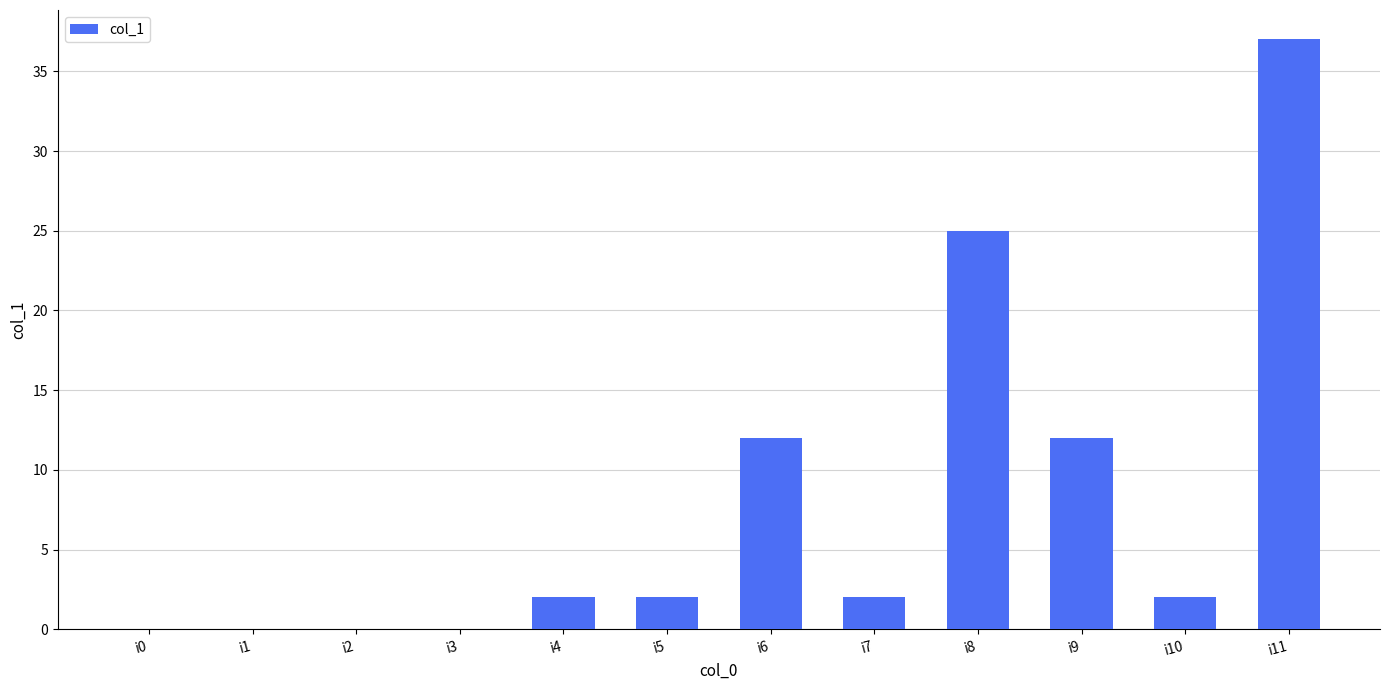

Reading left to right, list all the values displayed in this chart.

0	0	0	0	2	2	12	2	25	12	2	37